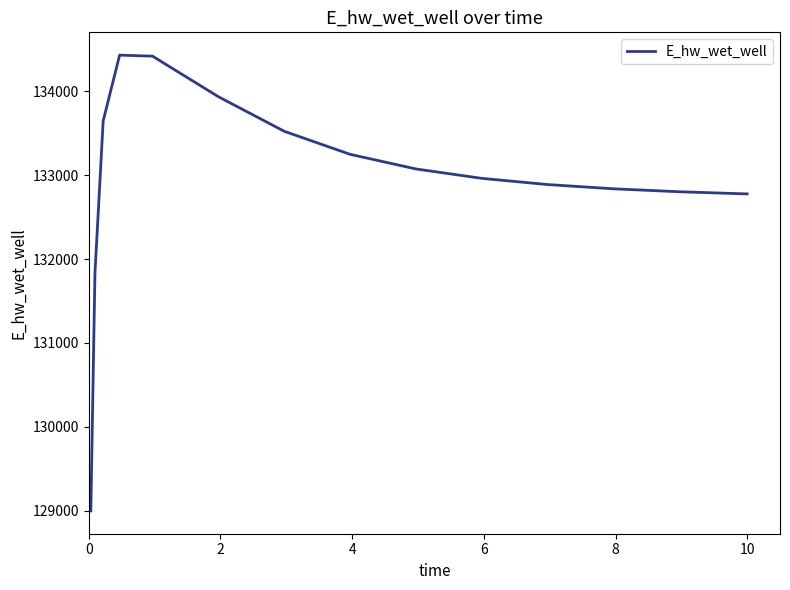

What is the greatest value displayed?

134432.4